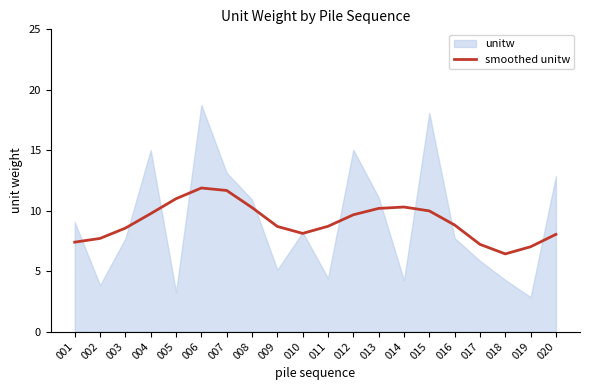

Is it true that smoothed unitw equals 11.7 at 007?

True